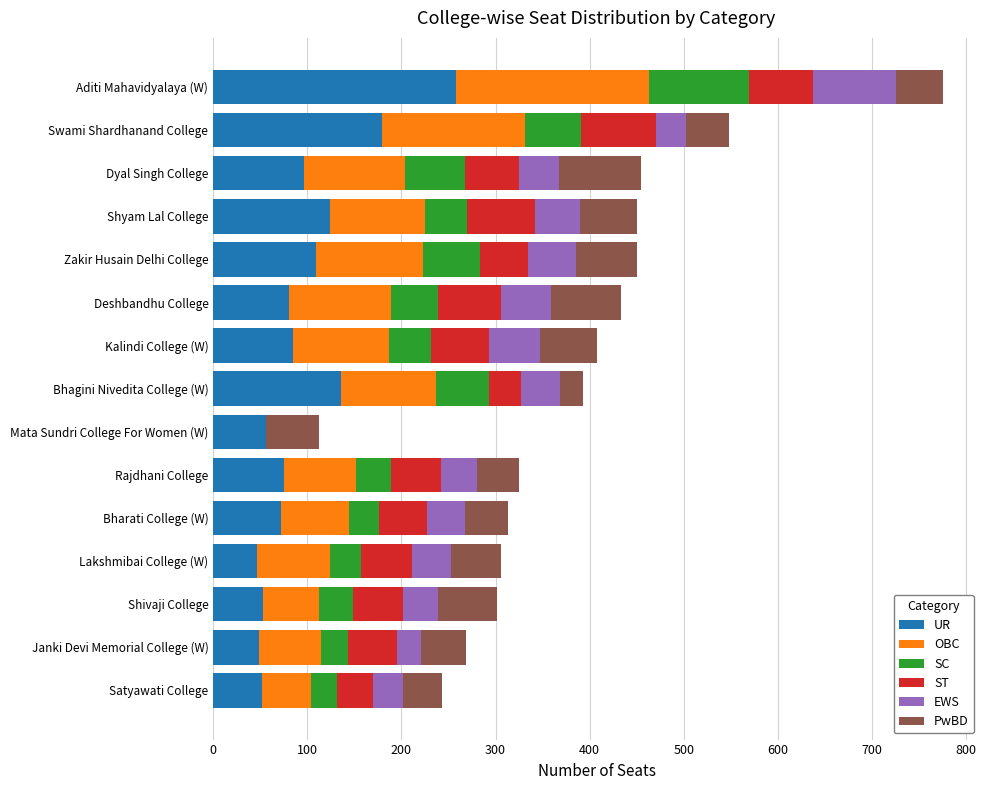

At which category is the sum across all series the highest?

Aditi Mahavidyalaya (W)